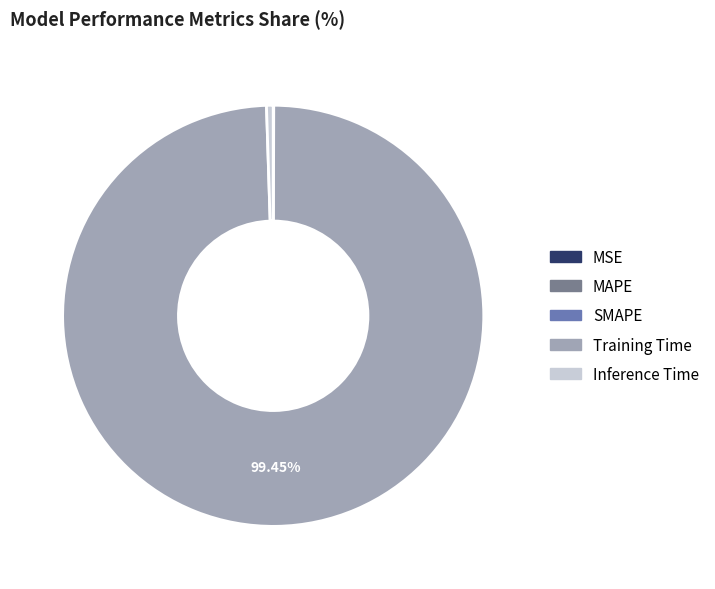

What is the largest slice in the pie chart?

Training Time